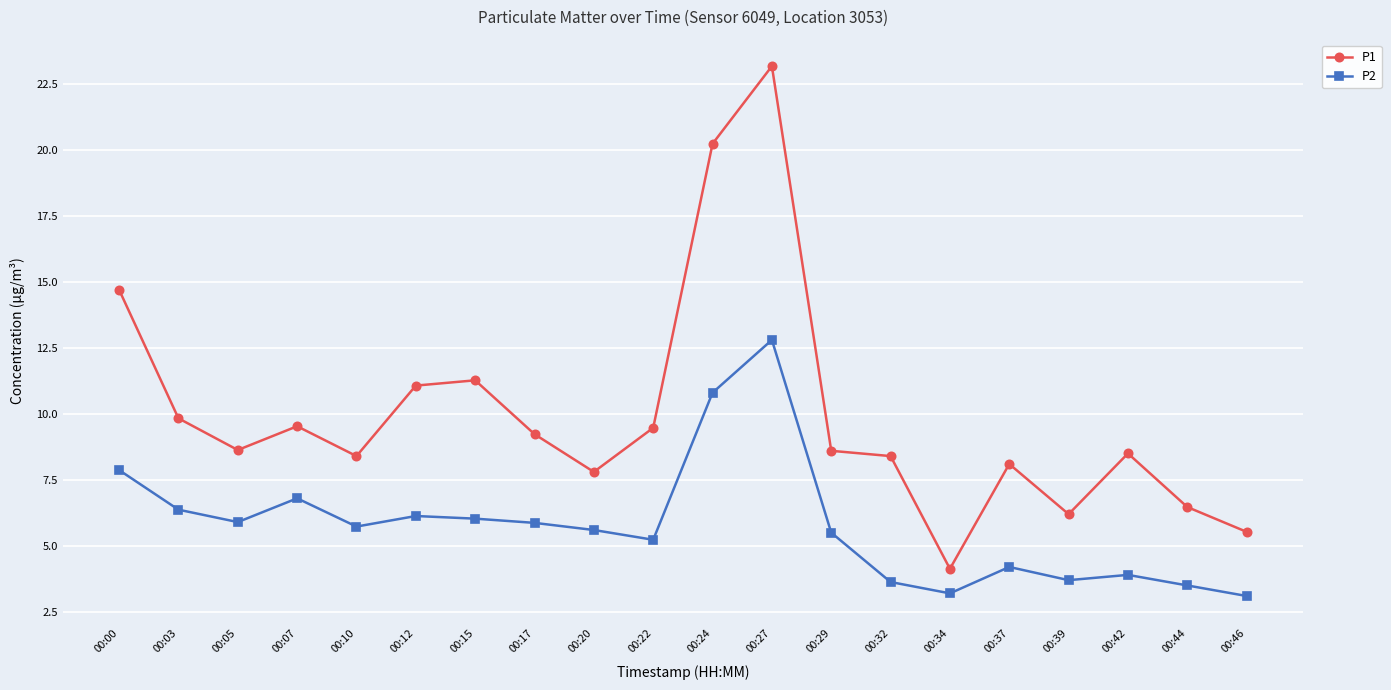

What are all the series names shown in the legend?

P1, P2